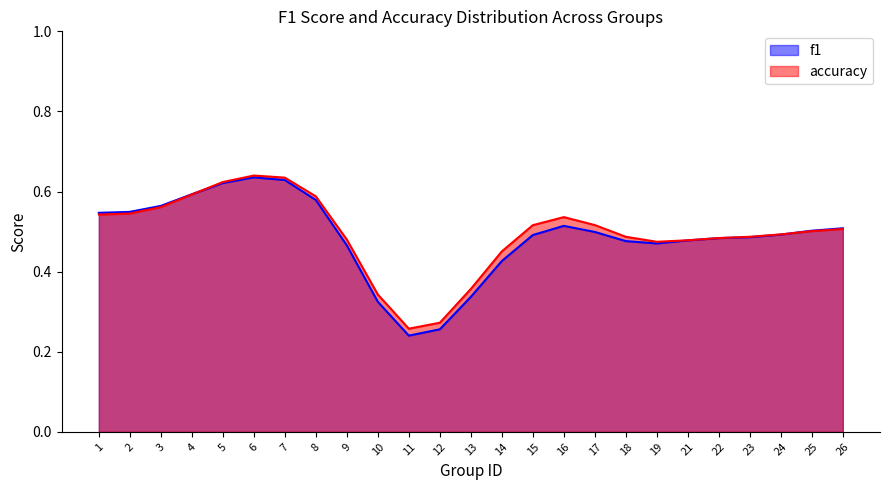

Which category has the lowest value in the accuracy series?

11